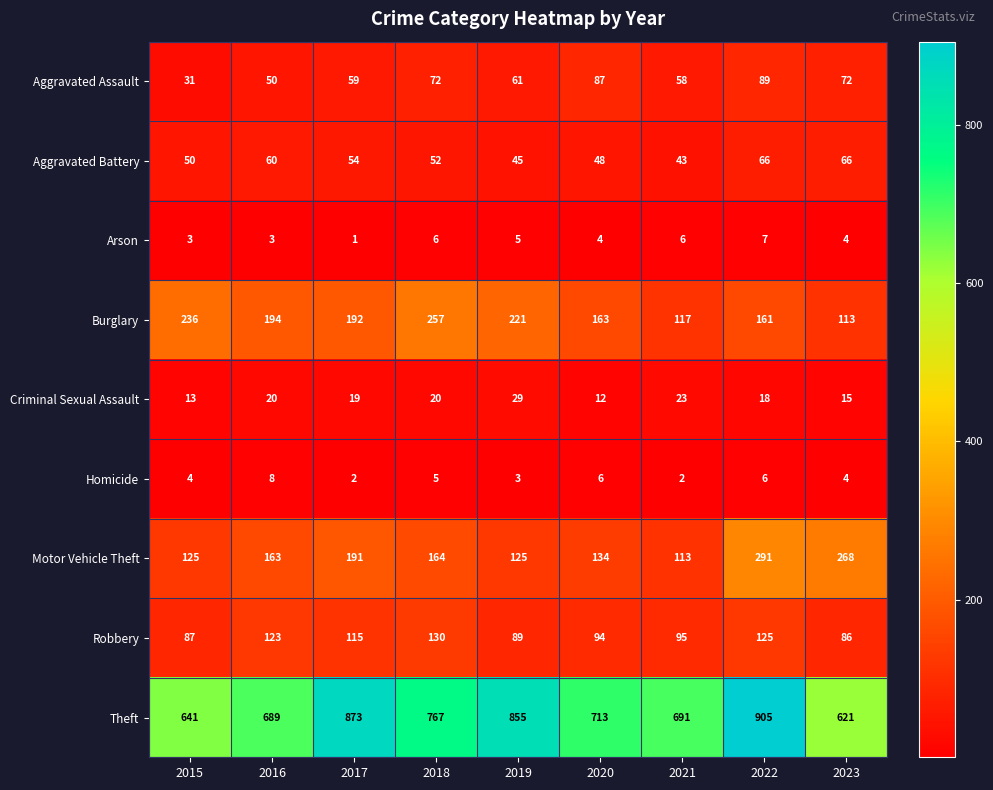

Rank the series at 2015 from lowest to highest value.

Arson, Homicide, Criminal Sexual Assault, Aggravated Assault, Aggravated Battery, Robbery, Motor Vehicle Theft, Burglary, Theft